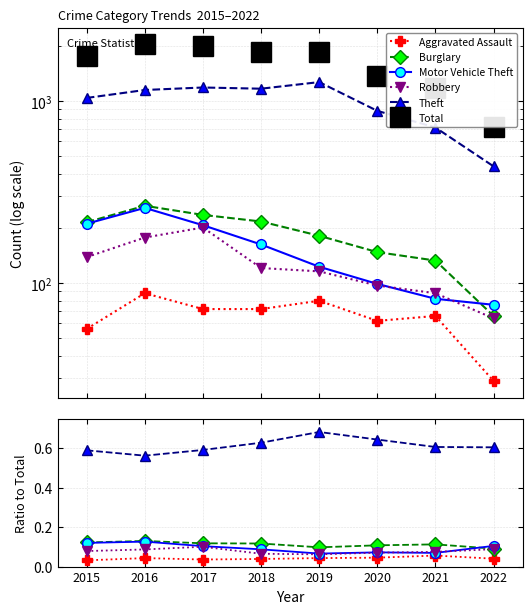

What is the total value across all series at 2015?

1768.9